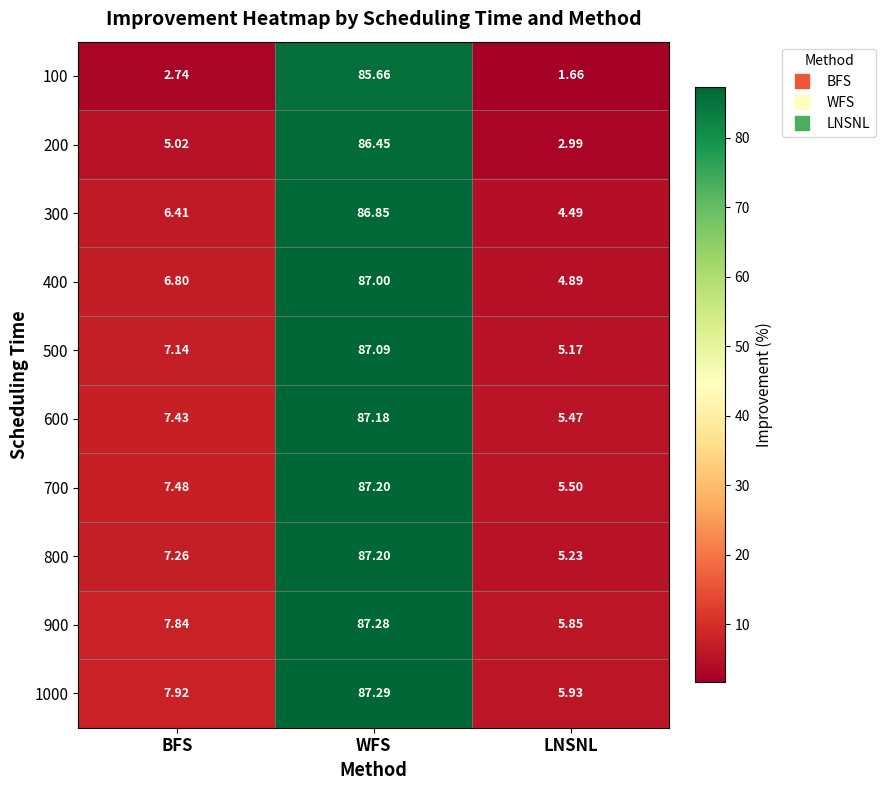

Rank the categories by 400 value from lowest to highest.

LNSNL, BFS, WFS